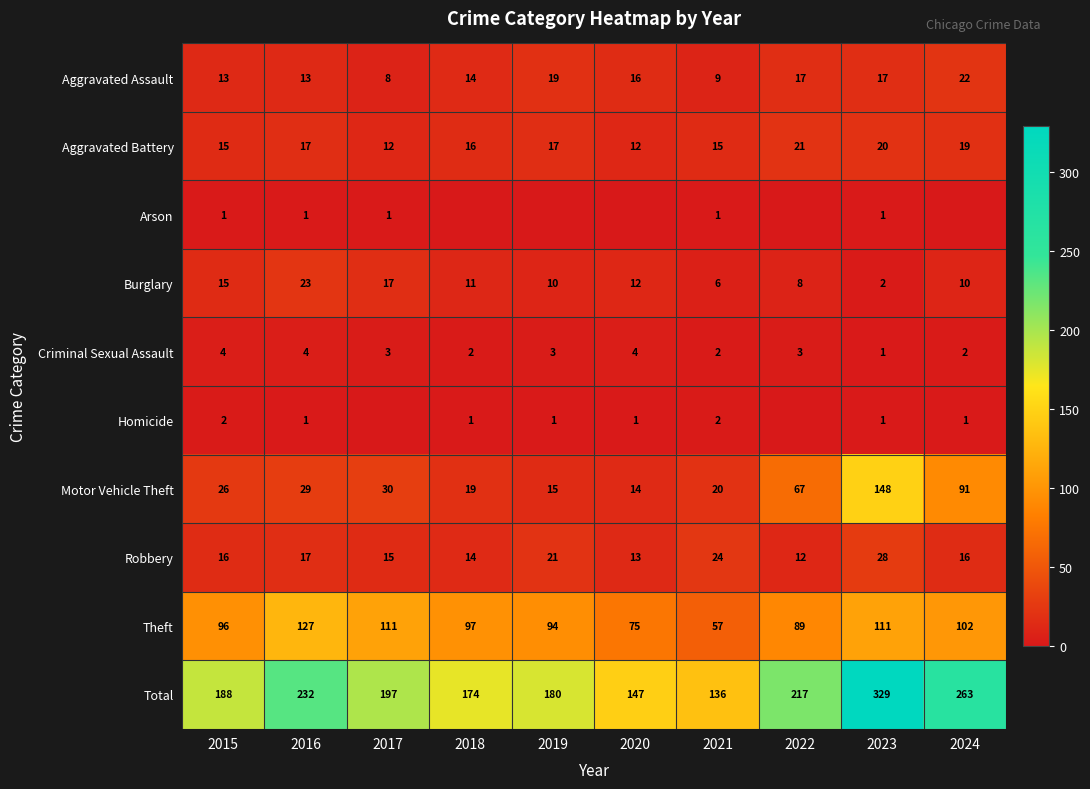

At which label does Aggravated Assault reach its minimum?

2017